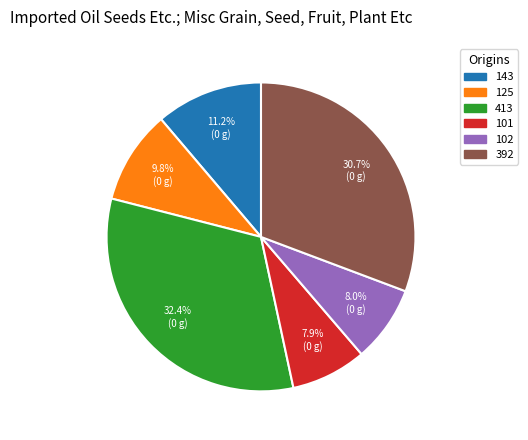

How much of the chart is everything except 143?

88.8%